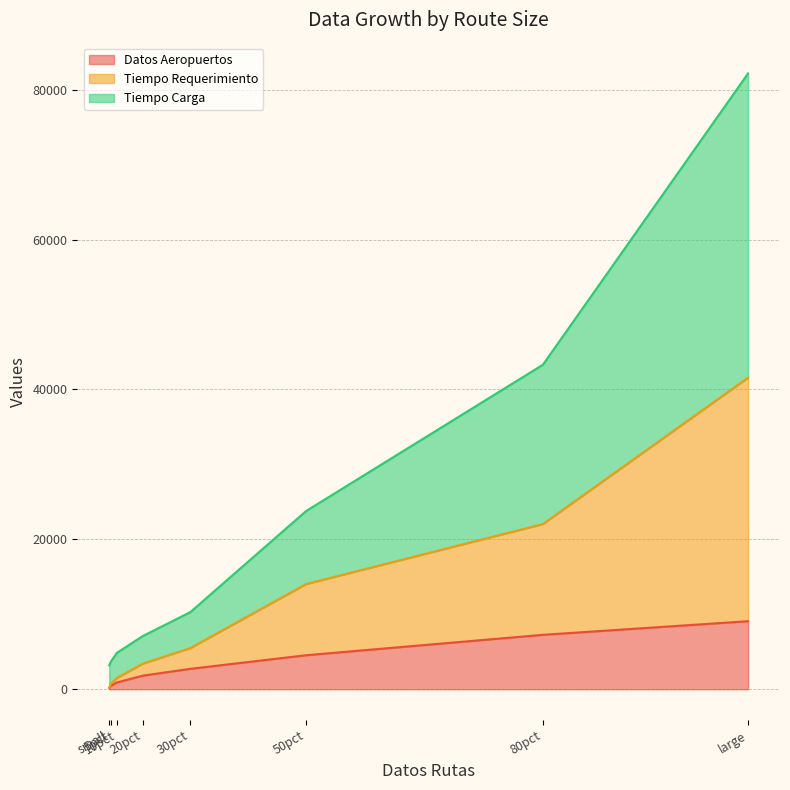

What is the maximum value for Datos Aeropuertos?

9075.0